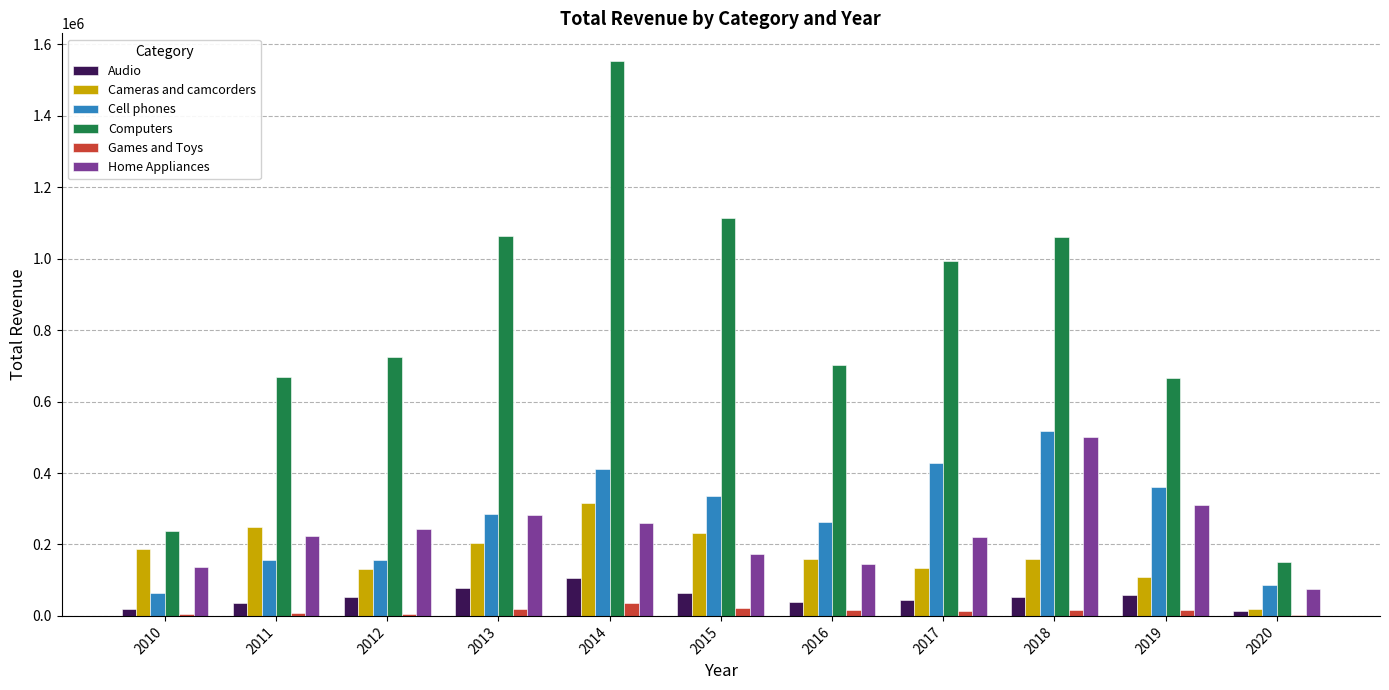

Is the value of Audio at 2016 greater than the value of Cell phones at 2017?

No